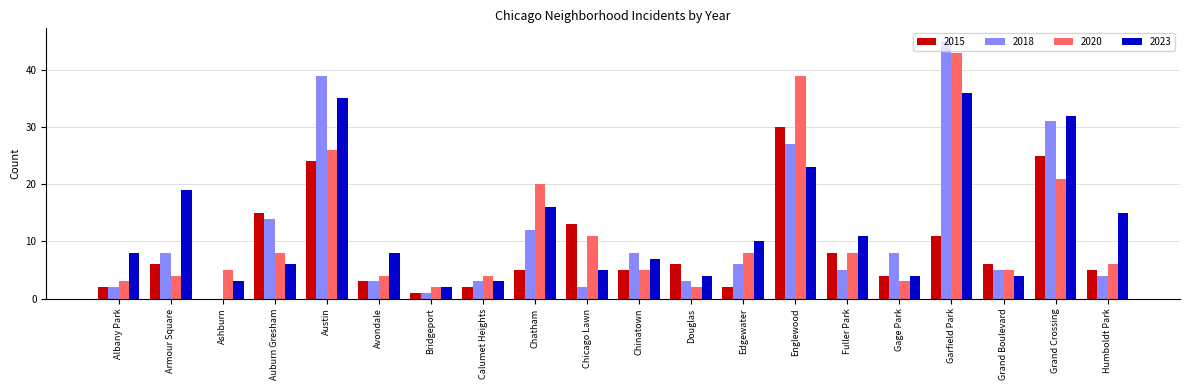

Is the value of 2023 at Calumet Heights greater than the value of 2018 at Garfield Park?

No